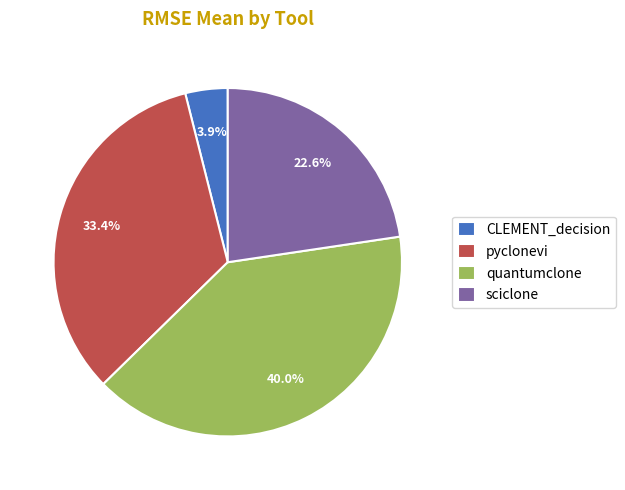

To the nearest percent, what is the average slice percentage?

25%